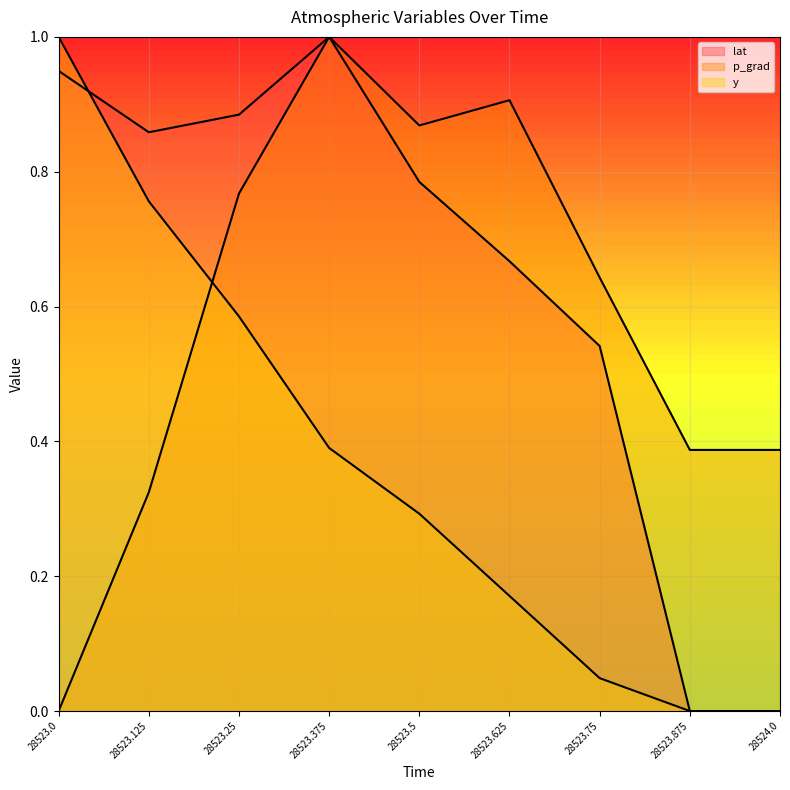

Where do p_grad and y first cross each other?

28523.125 and 28523.25